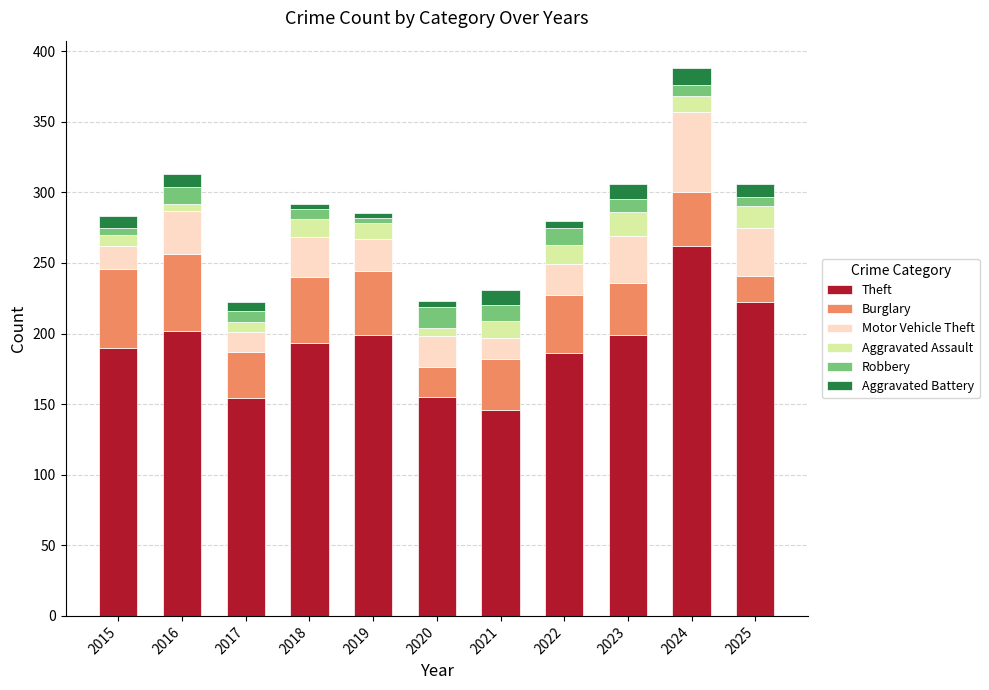

True or false: Theft has a value of 262 at 2024.

True